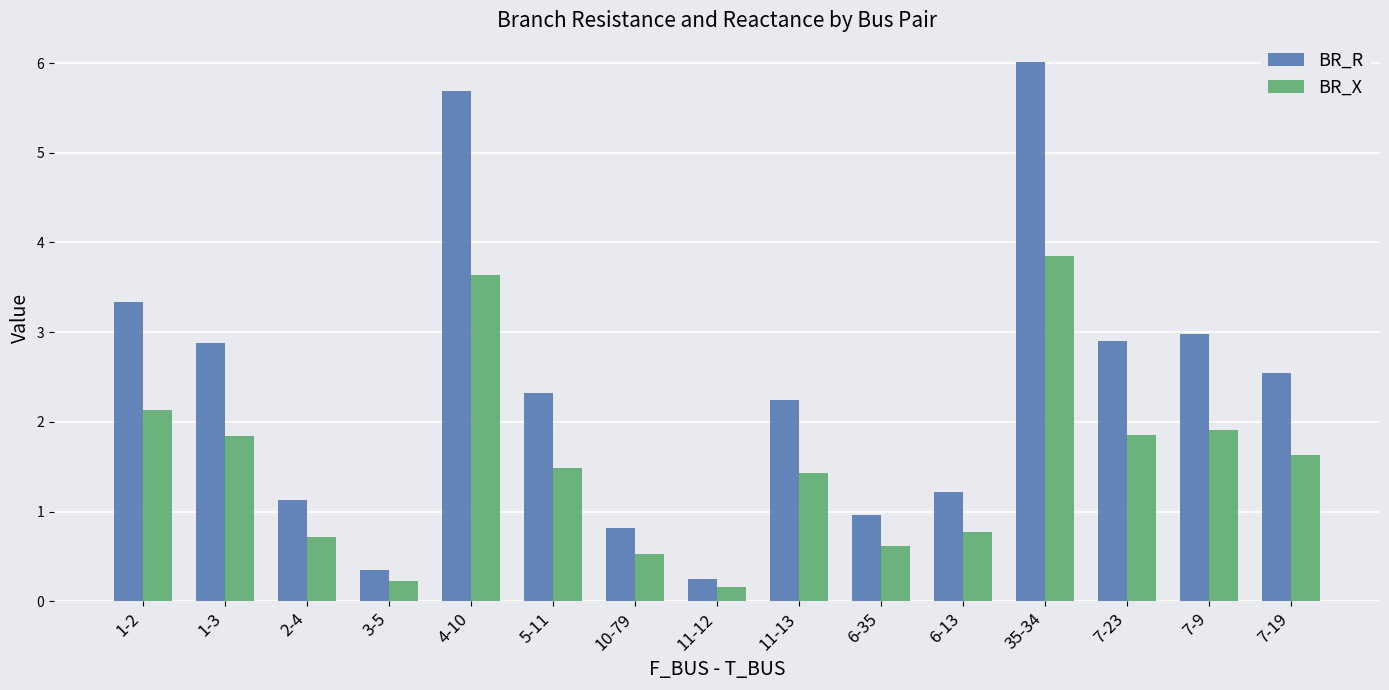

Which series has the largest range (max minus min)?

BR_R